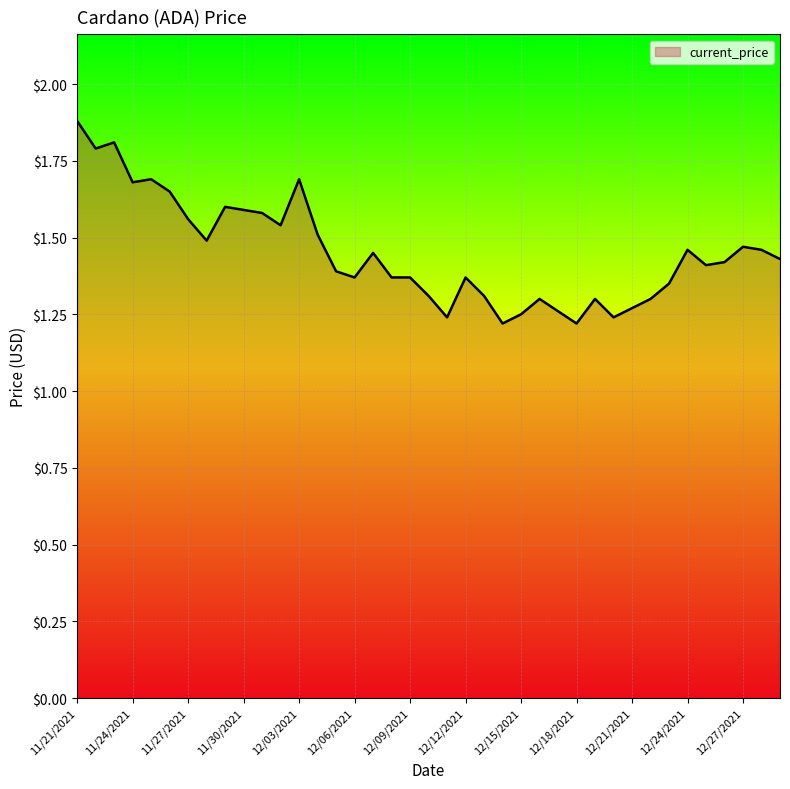

What is the maximum value shown in the chart?

1.9